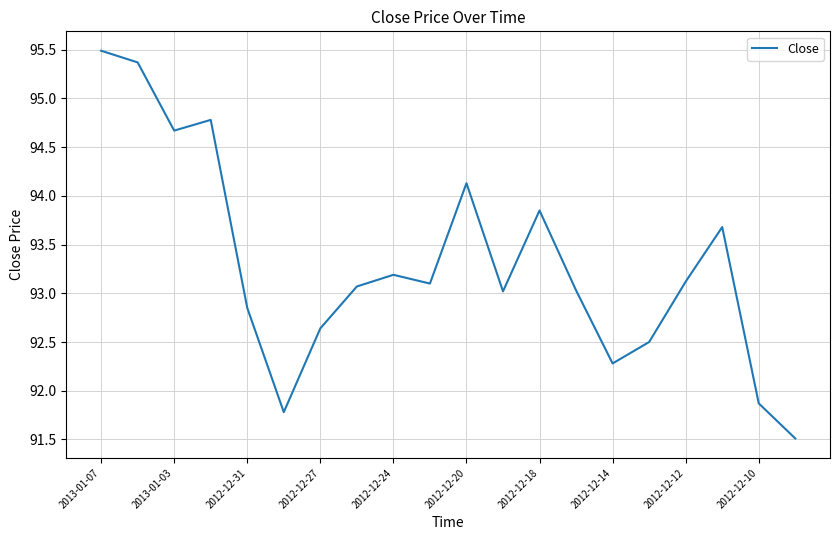

What is the difference between the maximum and minimum values?

4.0